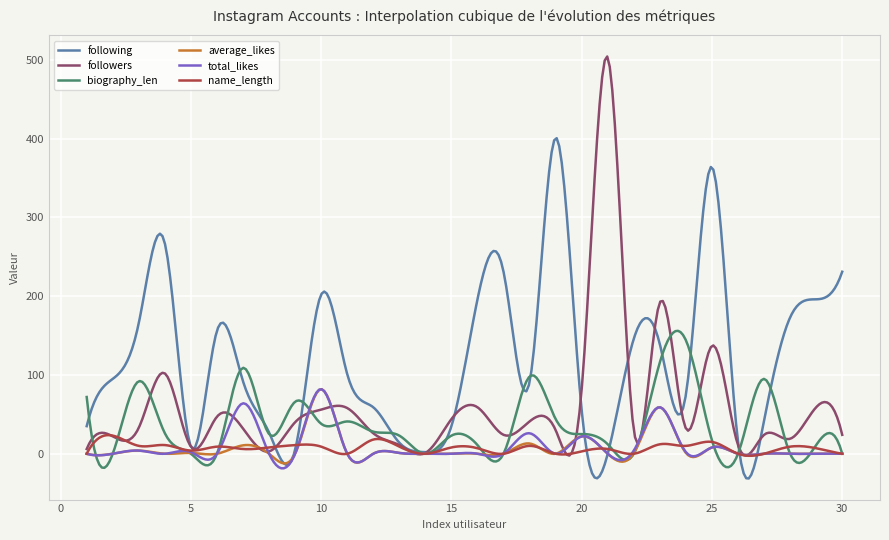

Which series has the largest range (max minus min)?

followers